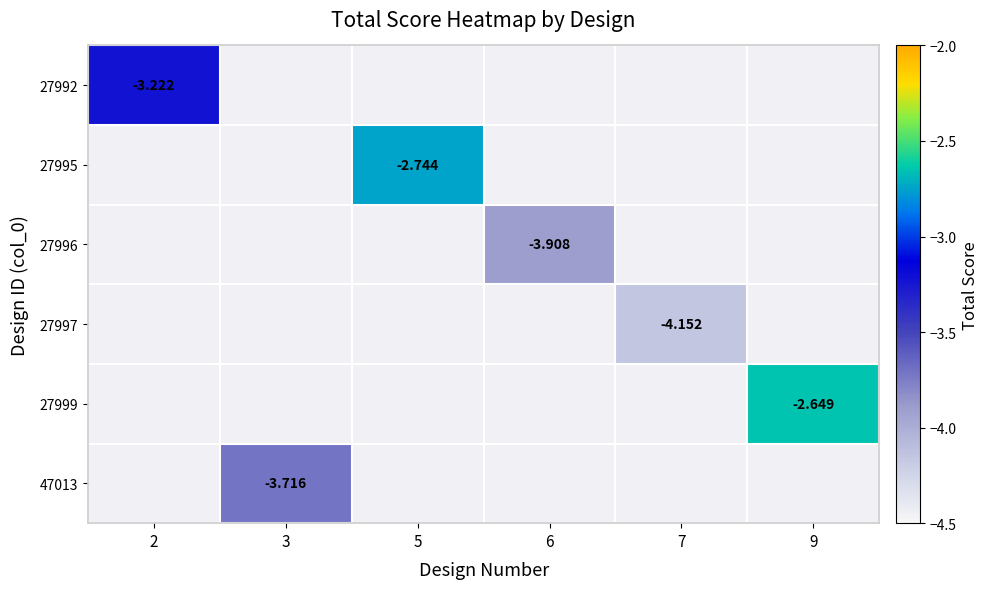

At how many categories does at least one series exceed -3?

2